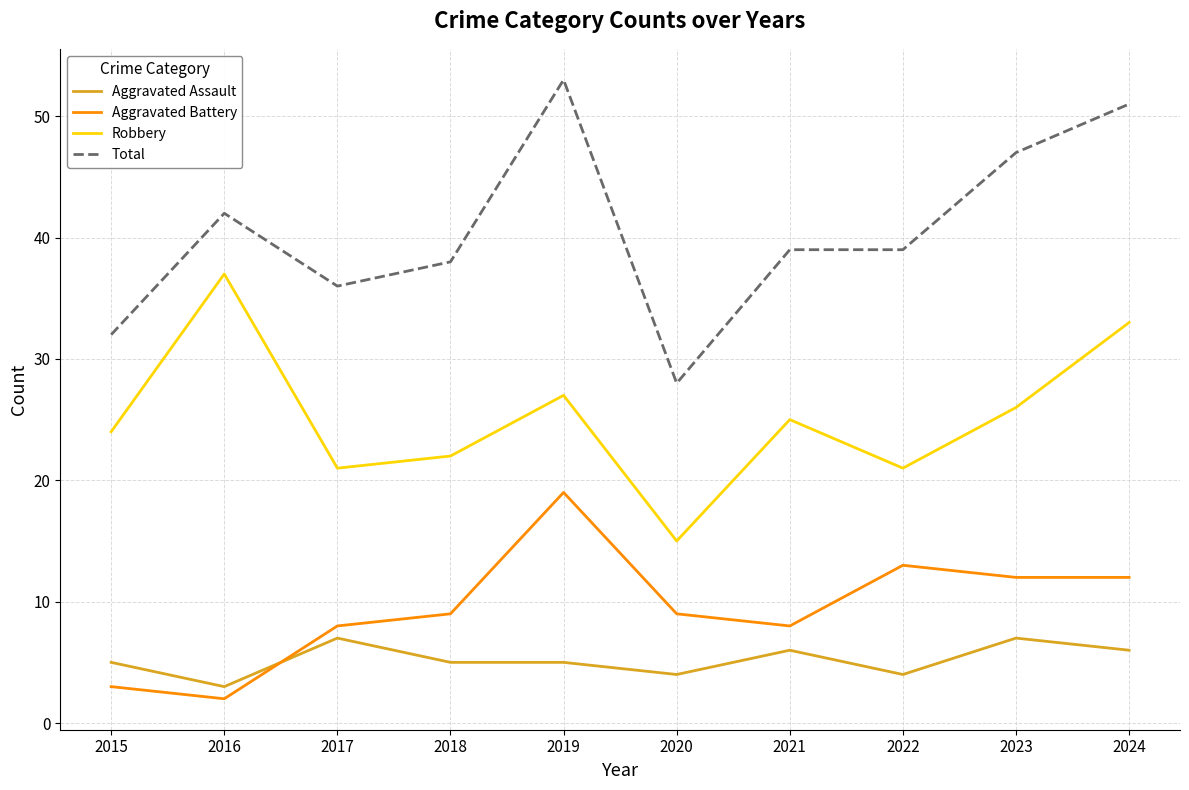

Is the value of Total at 2015 greater than the value of Robbery at 2017?

Yes